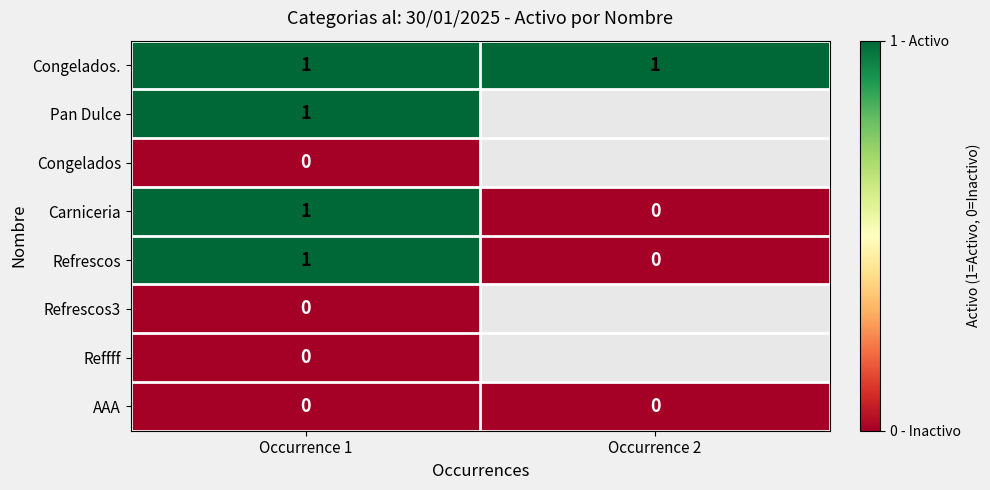

The value of Carniceria at Occurrence 1 is 2. True or false?

False